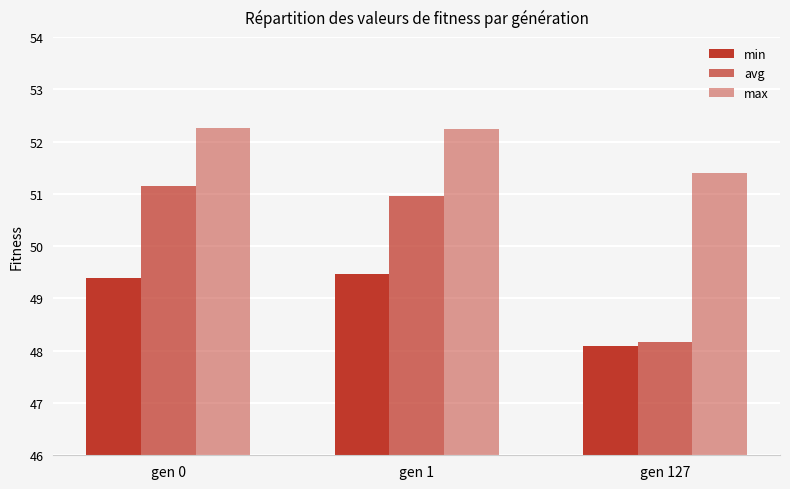

The value of avg at gen 1 is 81.2. True or false?

False